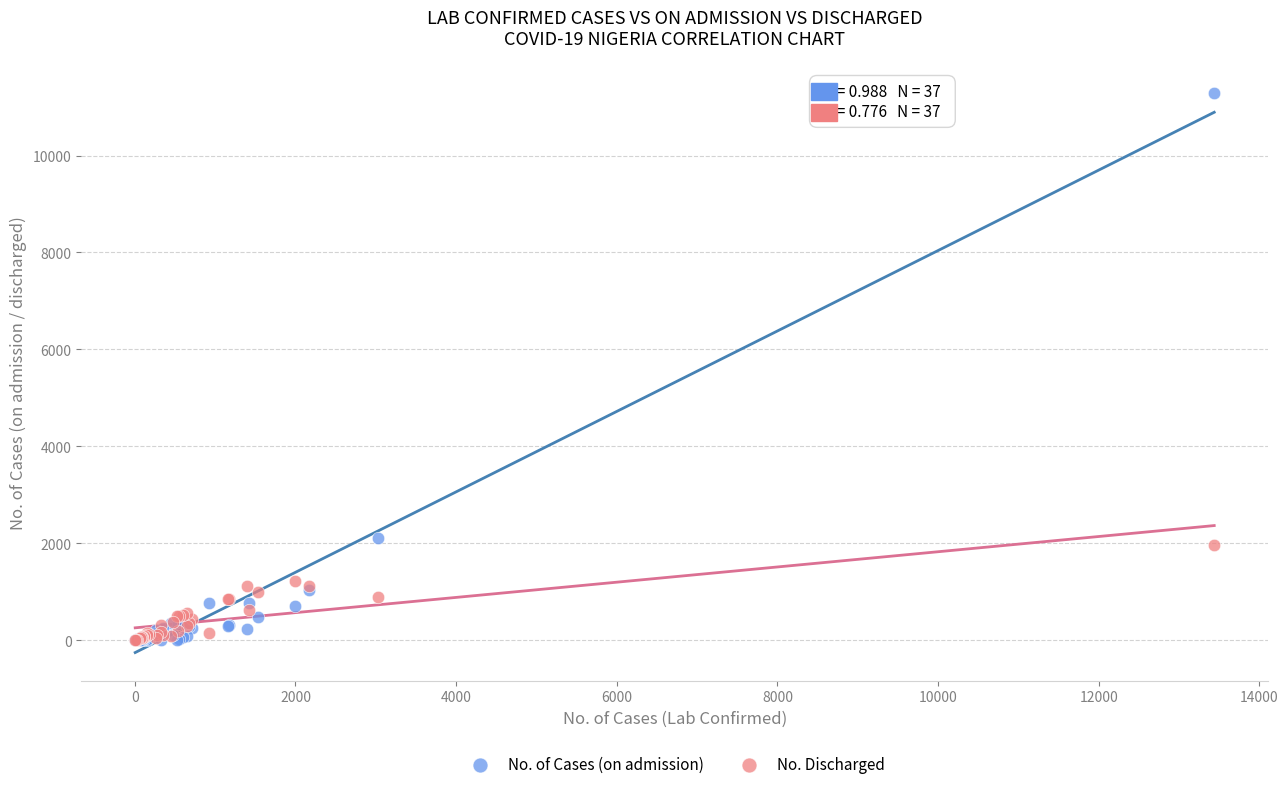

Across all series, what Y value is closest to 5649?

2105